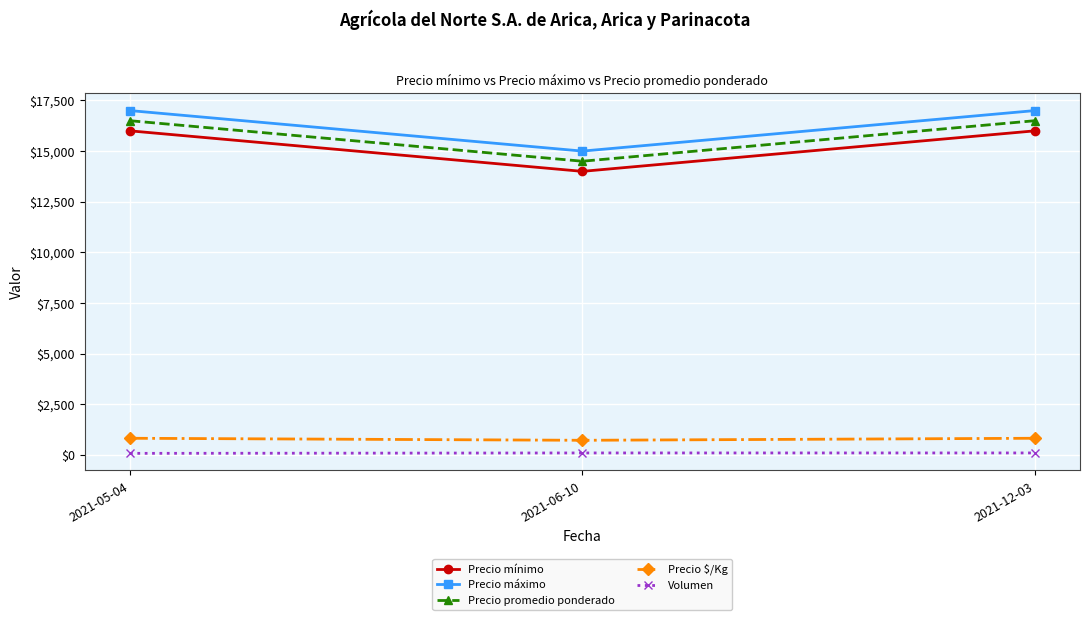

What is the label of the 3rd point from the right?

2021-05-04